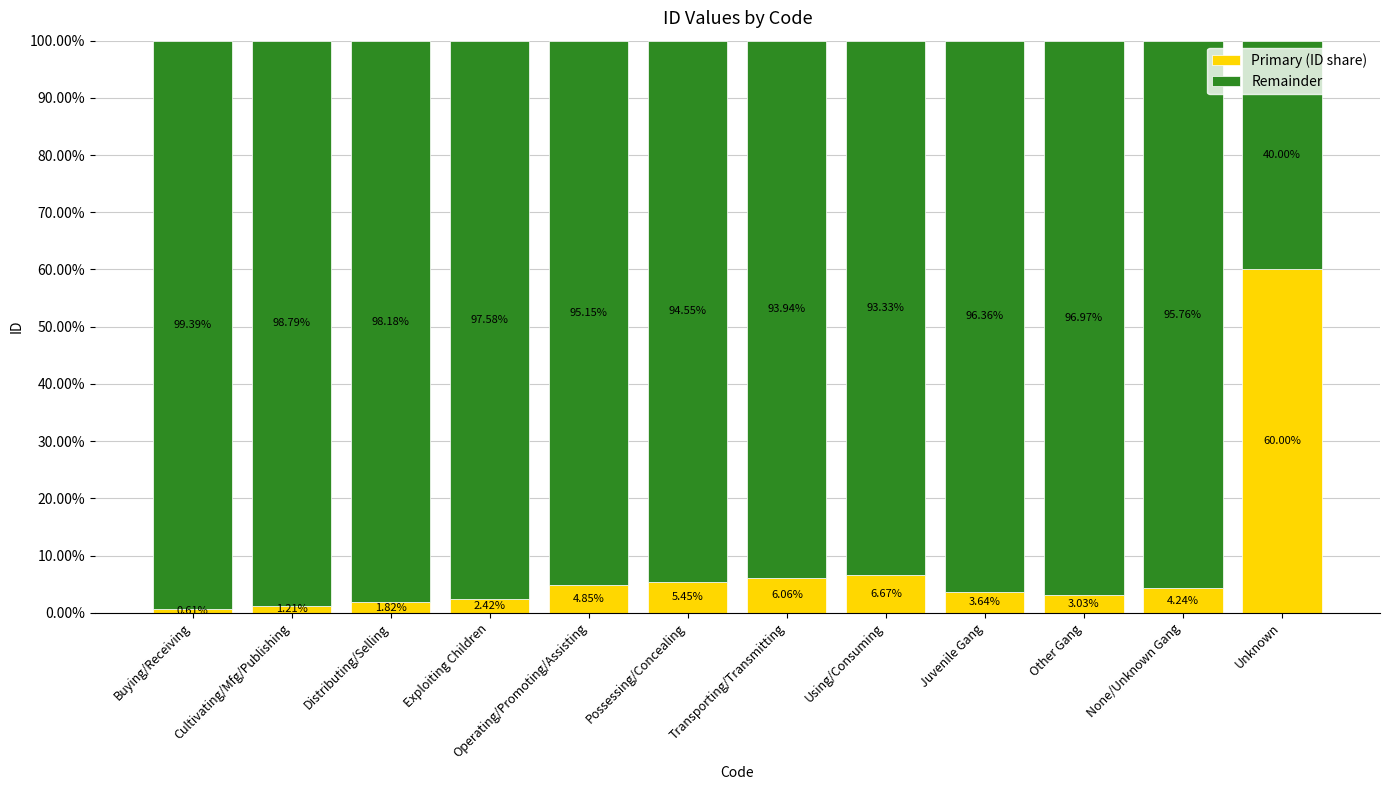

What is the difference between the maximum and minimum values in the Primary (ID share) series?

59.4